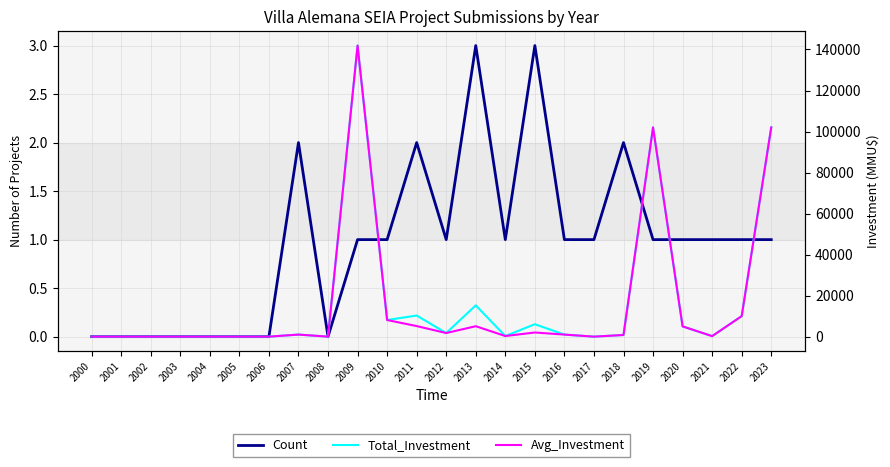

Reading left to right, extract all data points from this chart.

Count: 2000=0	2001=0	2002=0	2003=0	2004=0	2005=0	2006=0	2007=2	2008=0	2009=1	2010=1	2011=2	2012=1	2013=3	2014=1	2015=3	2016=1	2017=1	2018=2	2019=1	2020=1	2021=1	2022=1	2023=1
Total_Investment: 2000=0	2001=0	2002=0	2003=0	2004=0	2005=0	2006=0	2007=1000	2008=0	2009=141906	2010=8100	2011=10300	2012=1750	2013=15250	2014=300	2015=6050	2016=1000	2017=1	2018=800	2019=102001	2020=5000	2021=250	2022=10000	2023=102000
Avg_Investment: 2000=0	2001=0	2002=0	2003=0	2004=0	2005=0	2006=0	2007=1000	2008=0	2009=141906	2010=8100	2011=5150	2012=1750	2013=5083	2014=300	2015=2017	2016=1000	2017=1	2018=800	2019=102001	2020=5000	2021=250	2022=10000	2023=102000